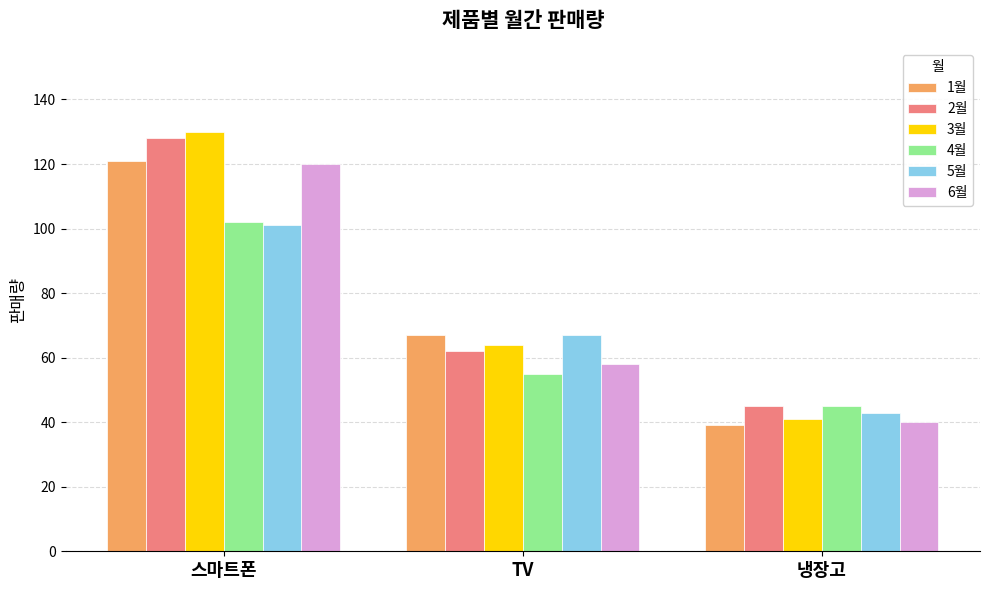

At which label does 5월 first exceed 67?

스마트폰